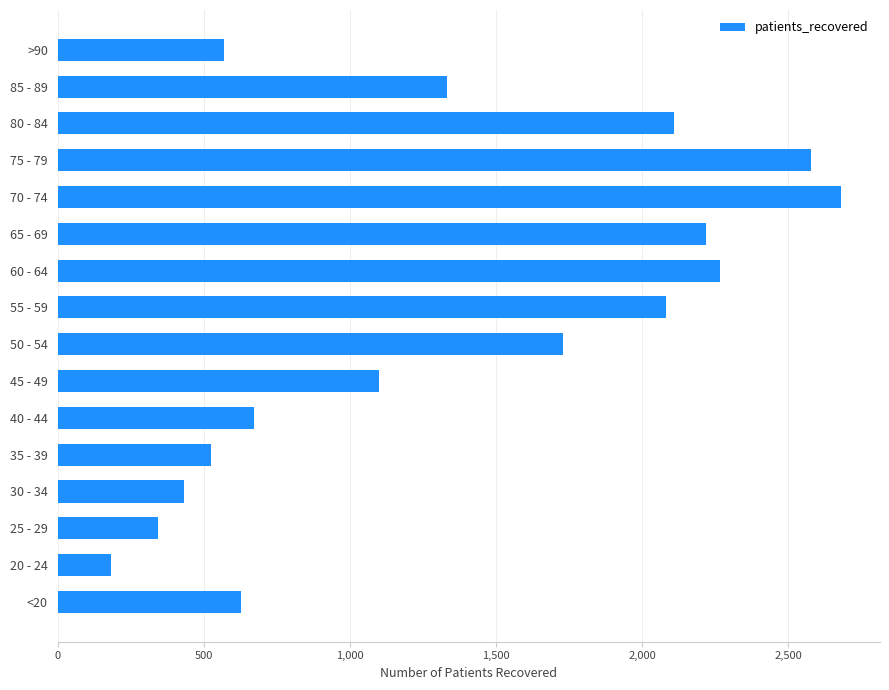

How many bars are there in total?

16